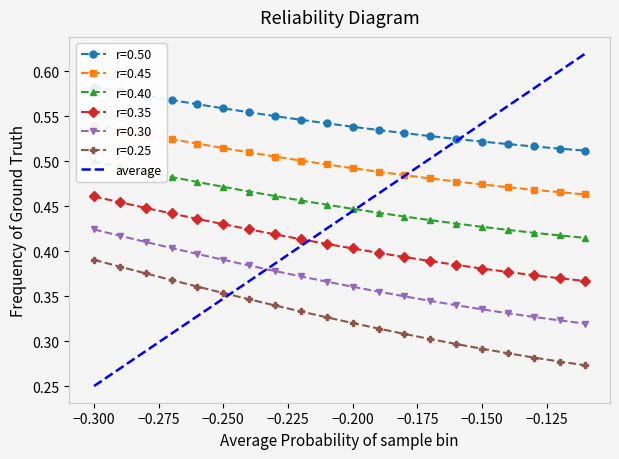

True or false: r=0.25 and r=0.45 cross at least once.

False